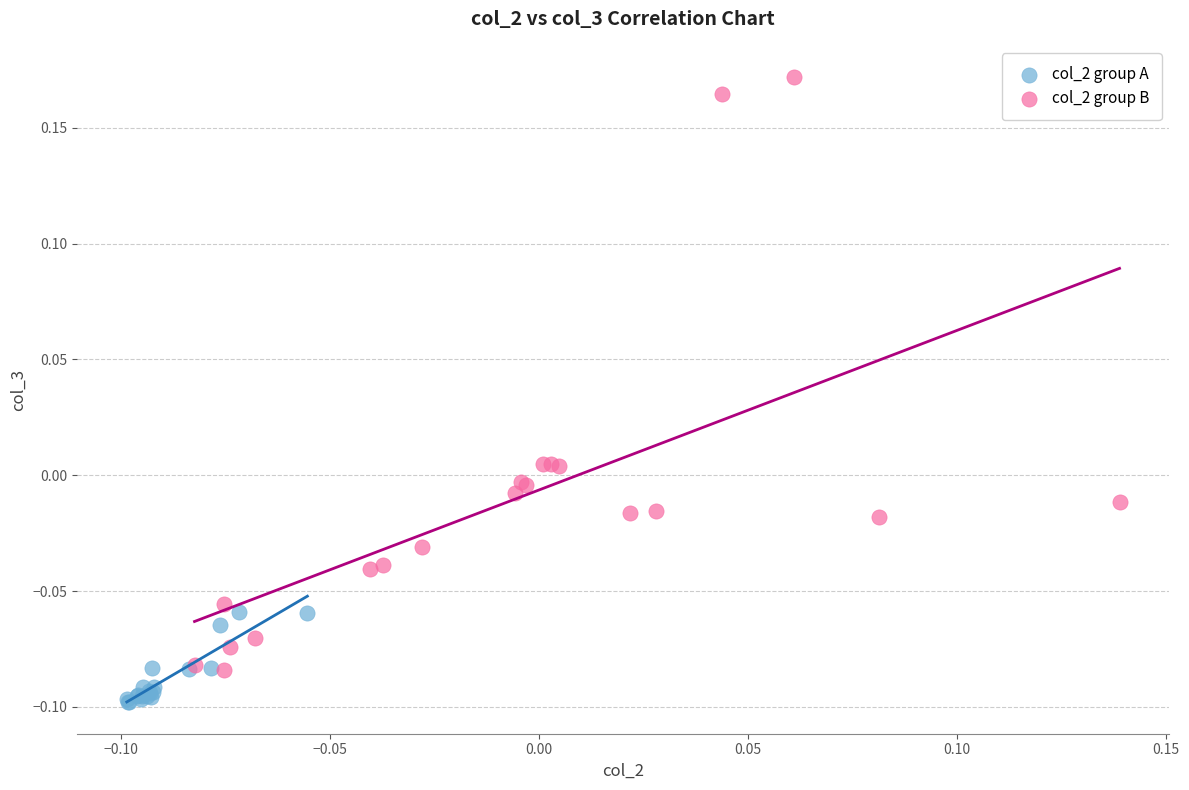

Which series has the largest Y range (max minus min)?

col_2 group B